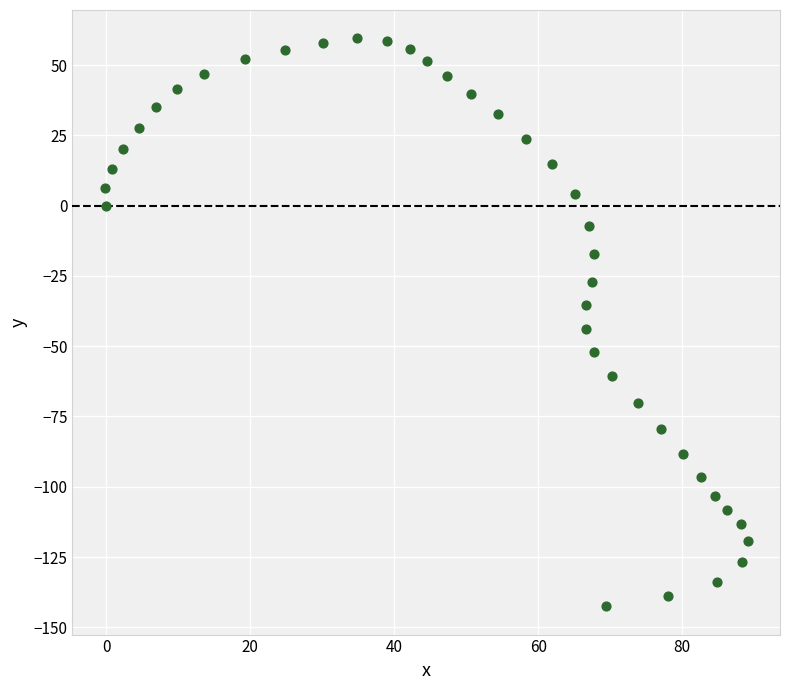

What Y value in the scatter plot is closest to -41?

-44.0